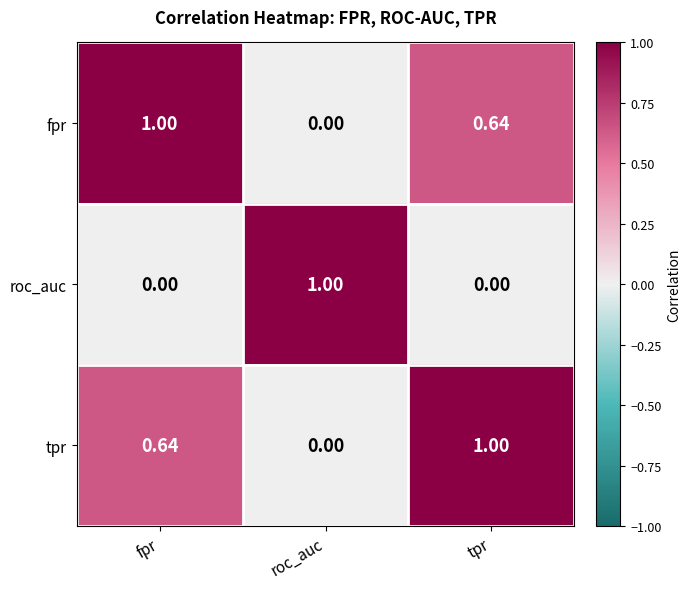

At which label does fpr reach its minimum?

roc_auc